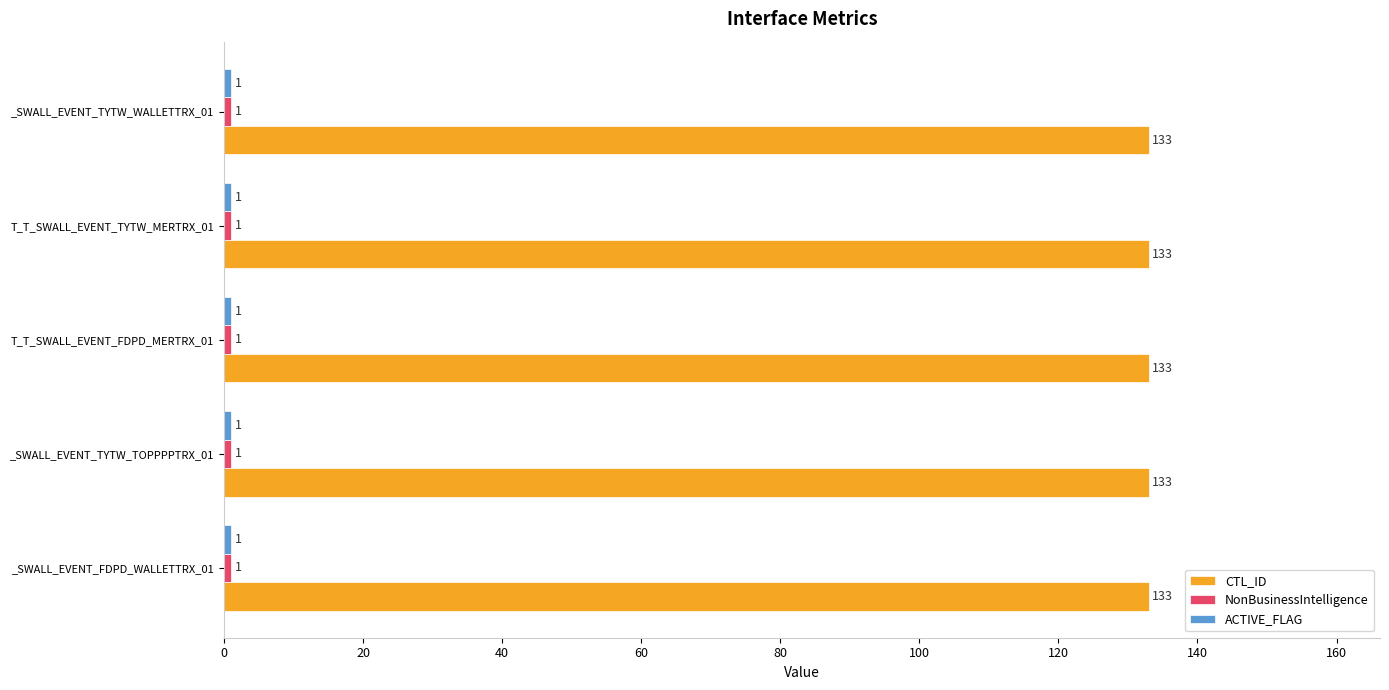

Count the number of data series in this chart.

3